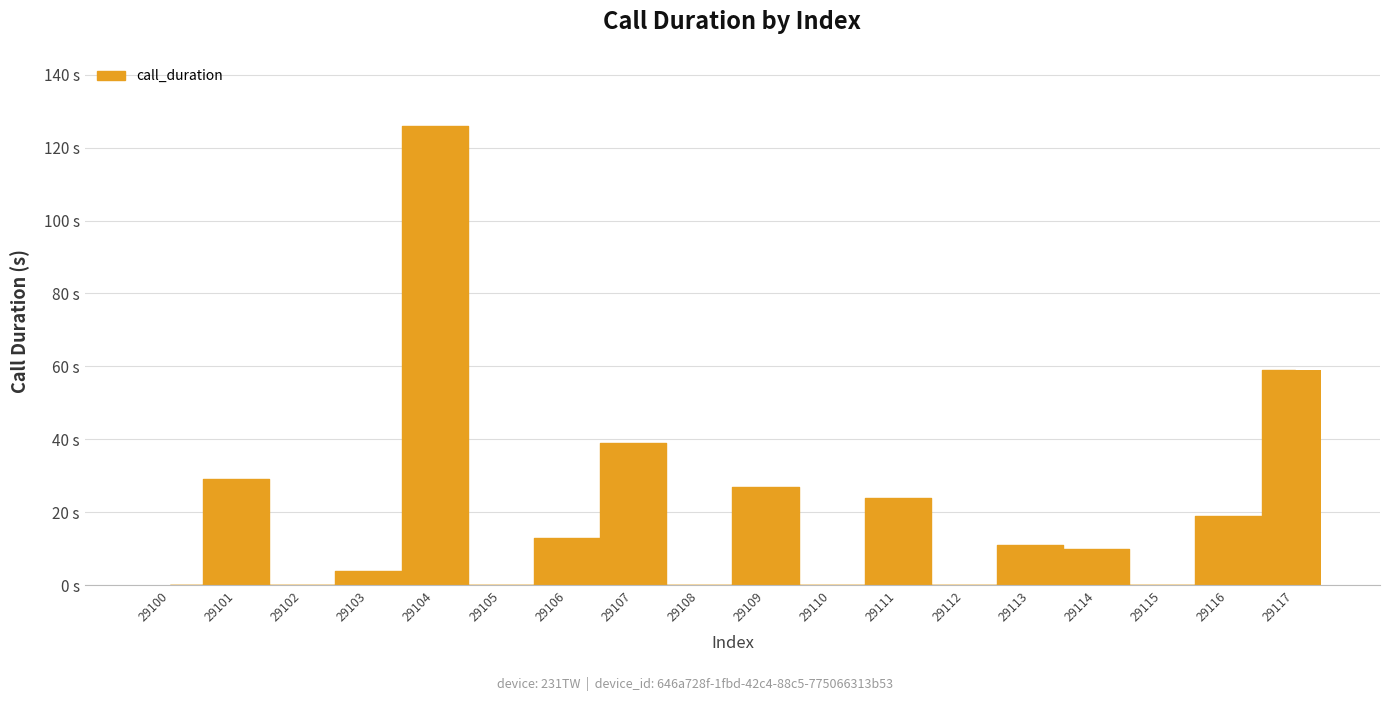

What is the value of the 8th bar from the left?

39